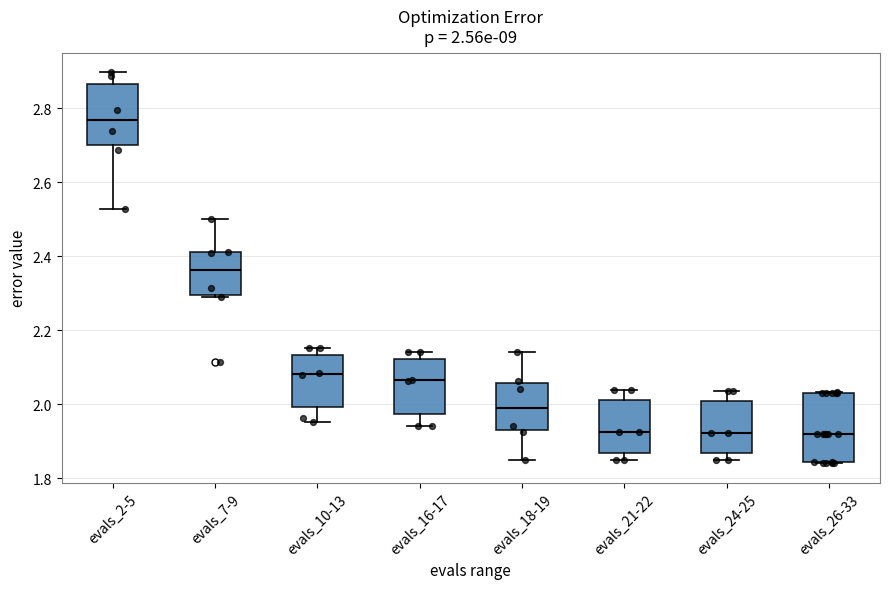

Comparing the boxes themselves (not the whiskers), which one is the tallest?

evals_26-33